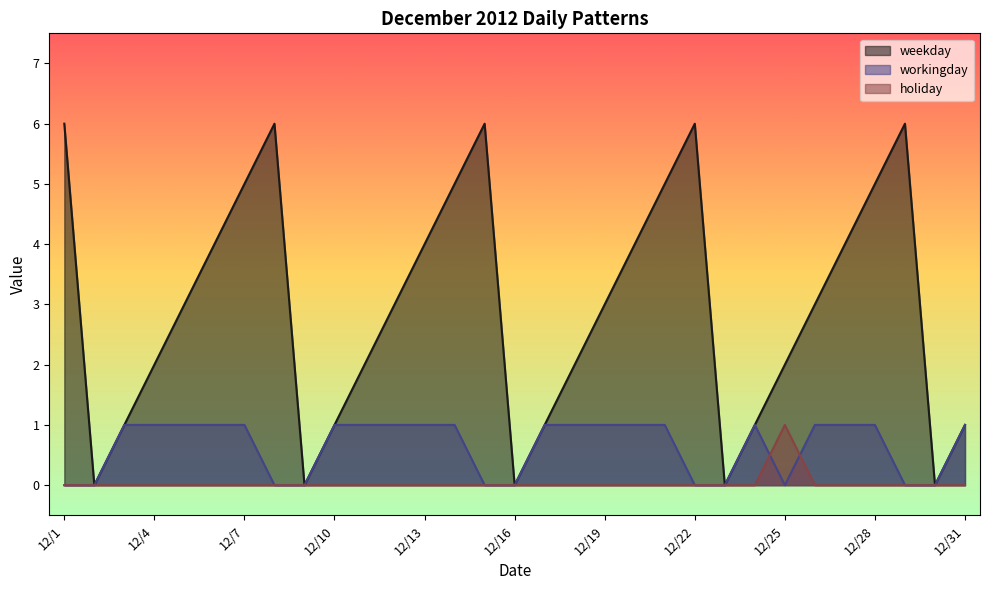

The workingday series shows 0 at 12/3. True or false?

False